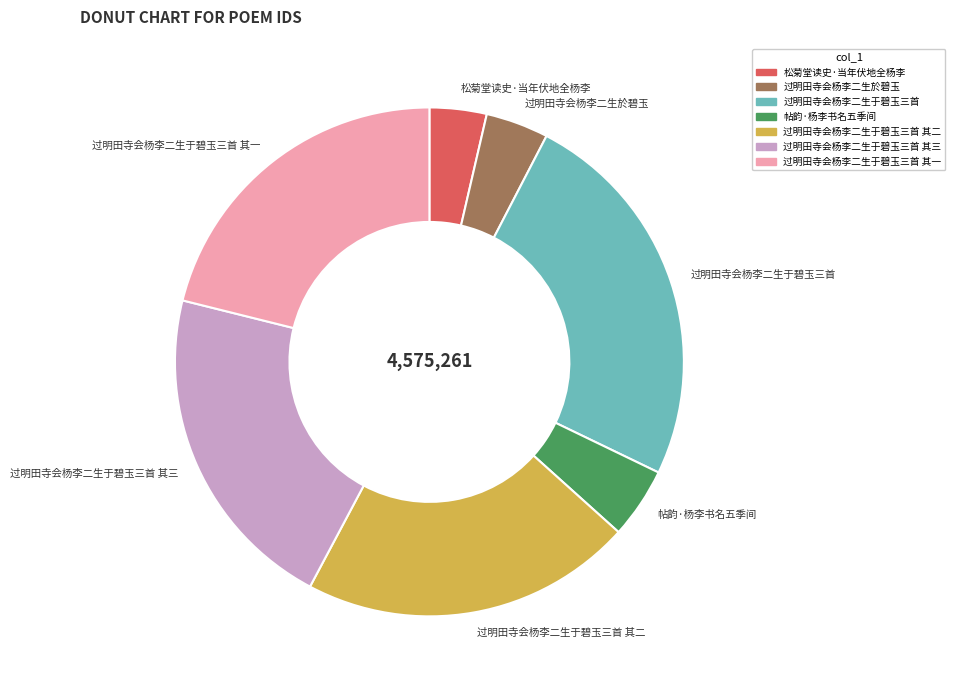

Is it true that 松菊堂读史·当年伏地全杨李 is 10% of the pie?

False